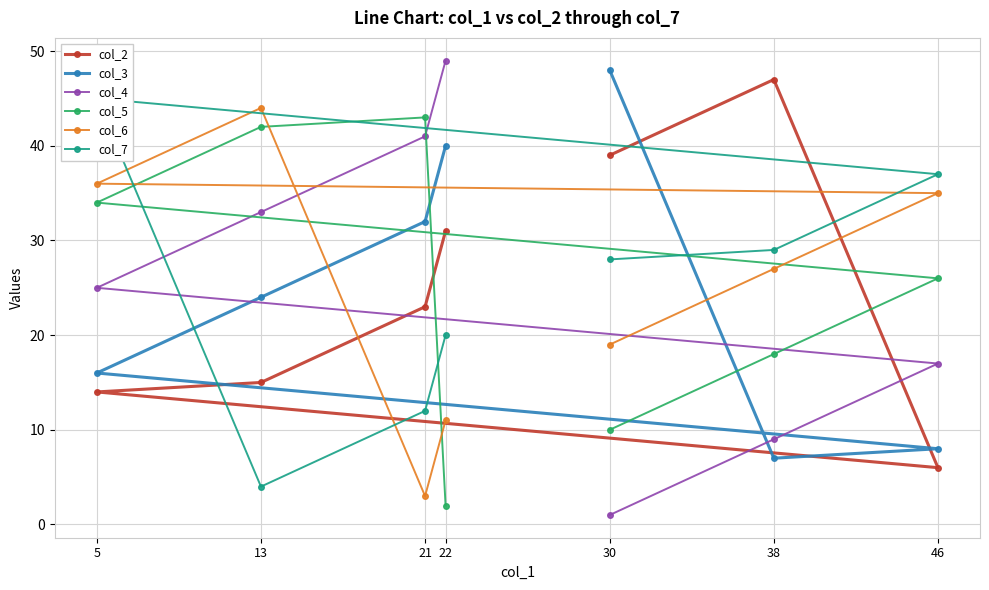

What is the sum of all col_7 values?

175